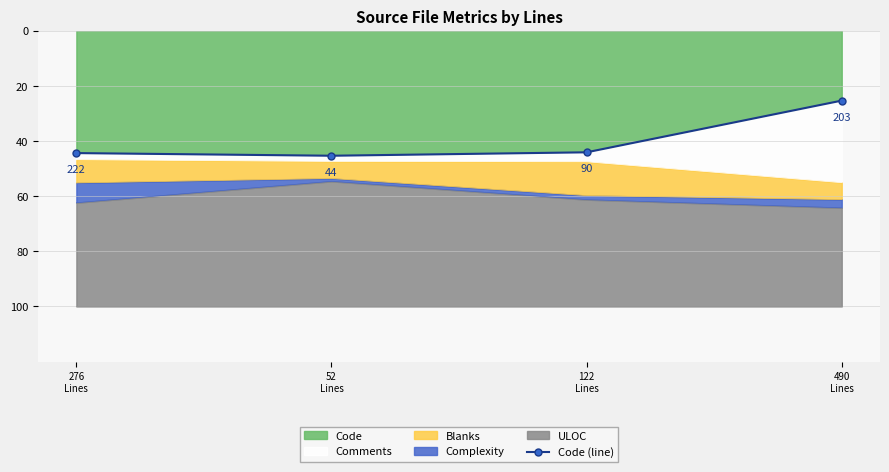

How many values exceed 44?

3